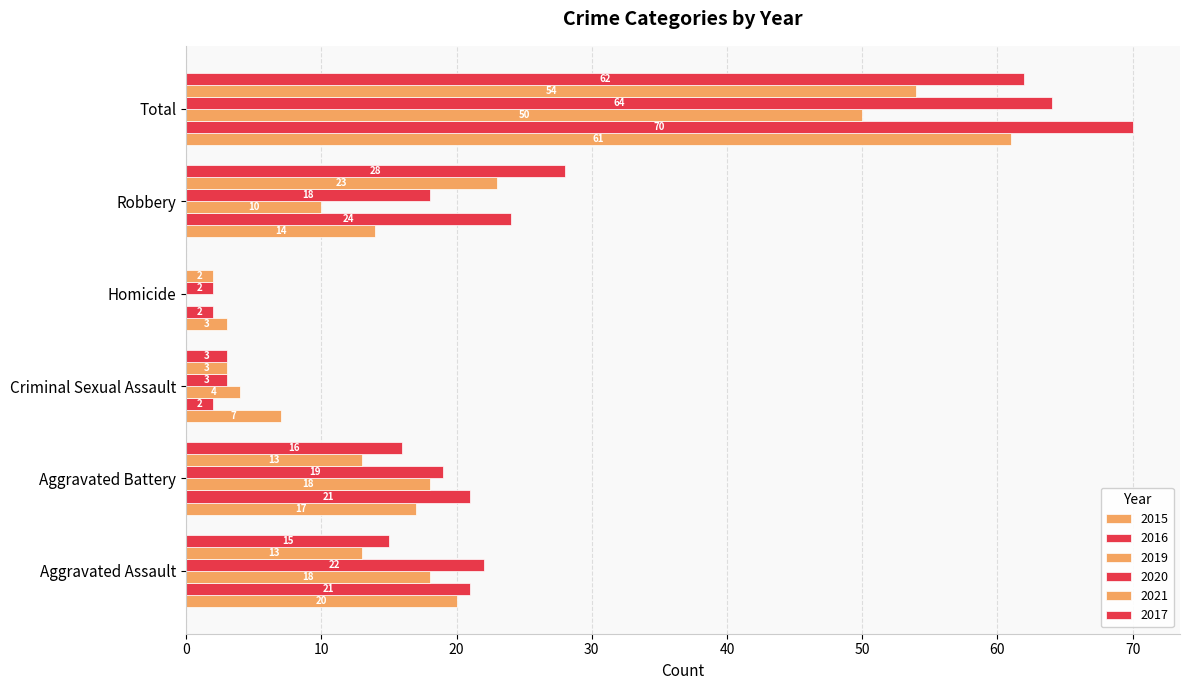

What is the label of the 2nd bar from the right?

Robbery